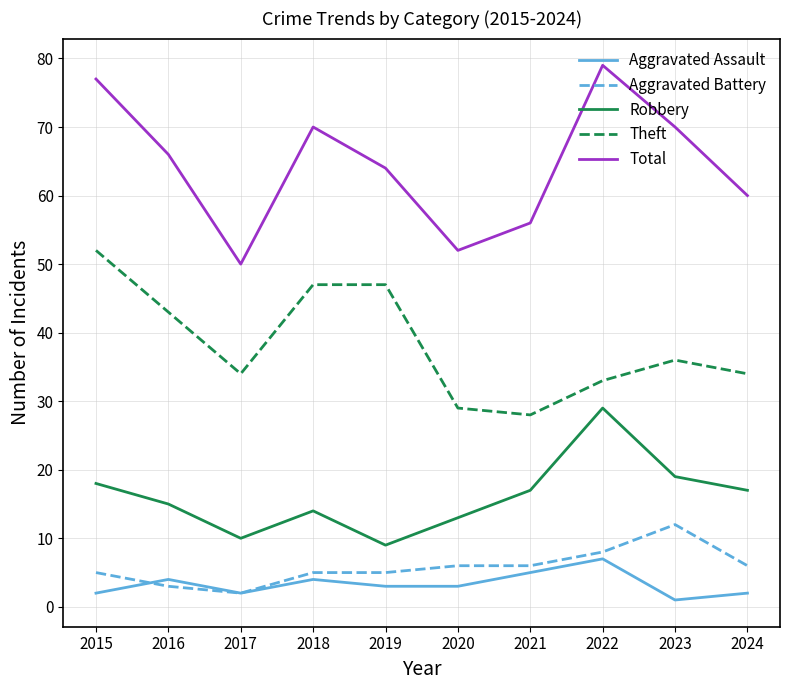

What is the difference between the maximum and minimum values in the Robbery series?

20